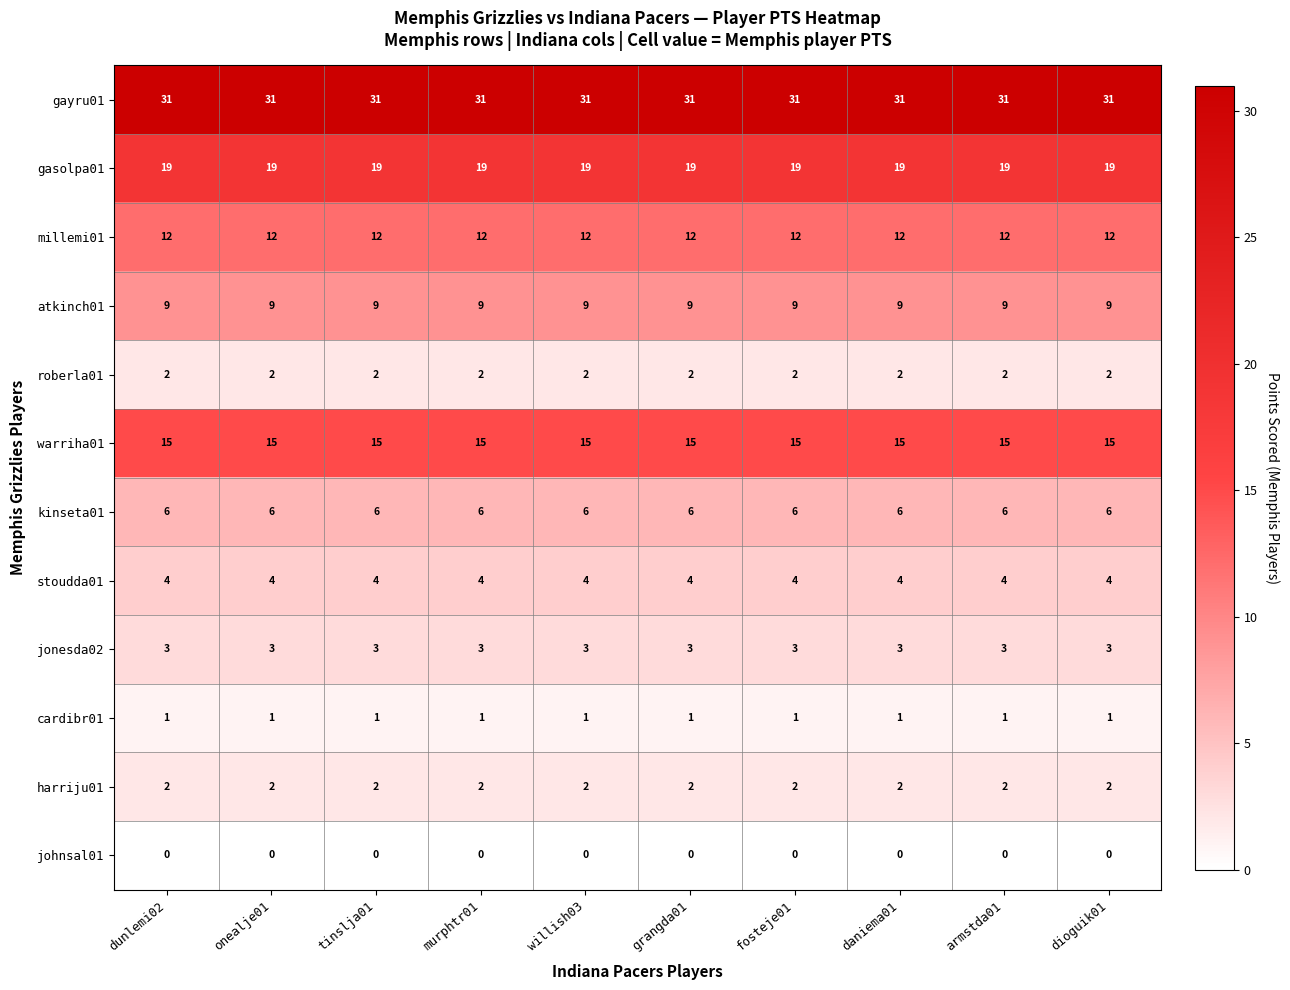

What is the sum of all stoudda01 values?

40